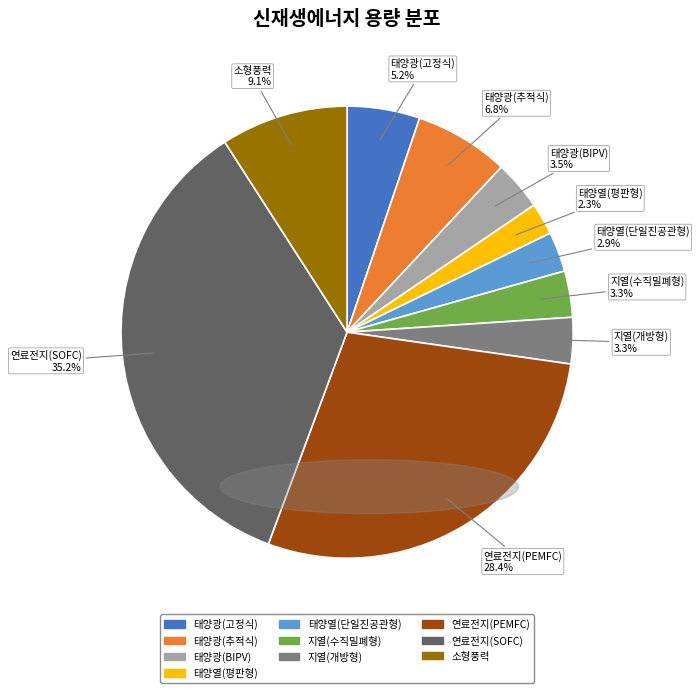

Is there any slice that represents more than half of the pie?

No